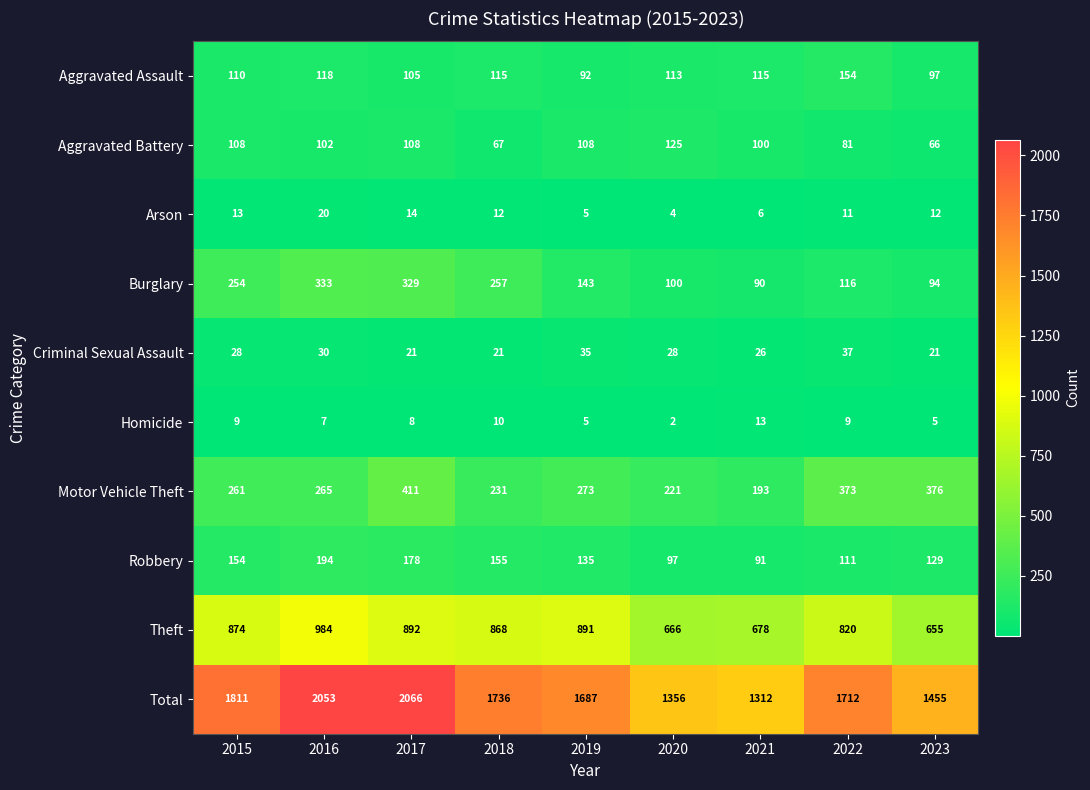

Read the Arson value at 2021, to the nearest 5.

5